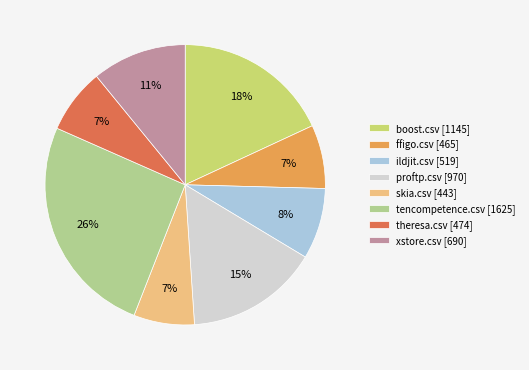

What is the ratio of the value at ffigo.csv [465] to the value at proftp.csv [970]?

0.5